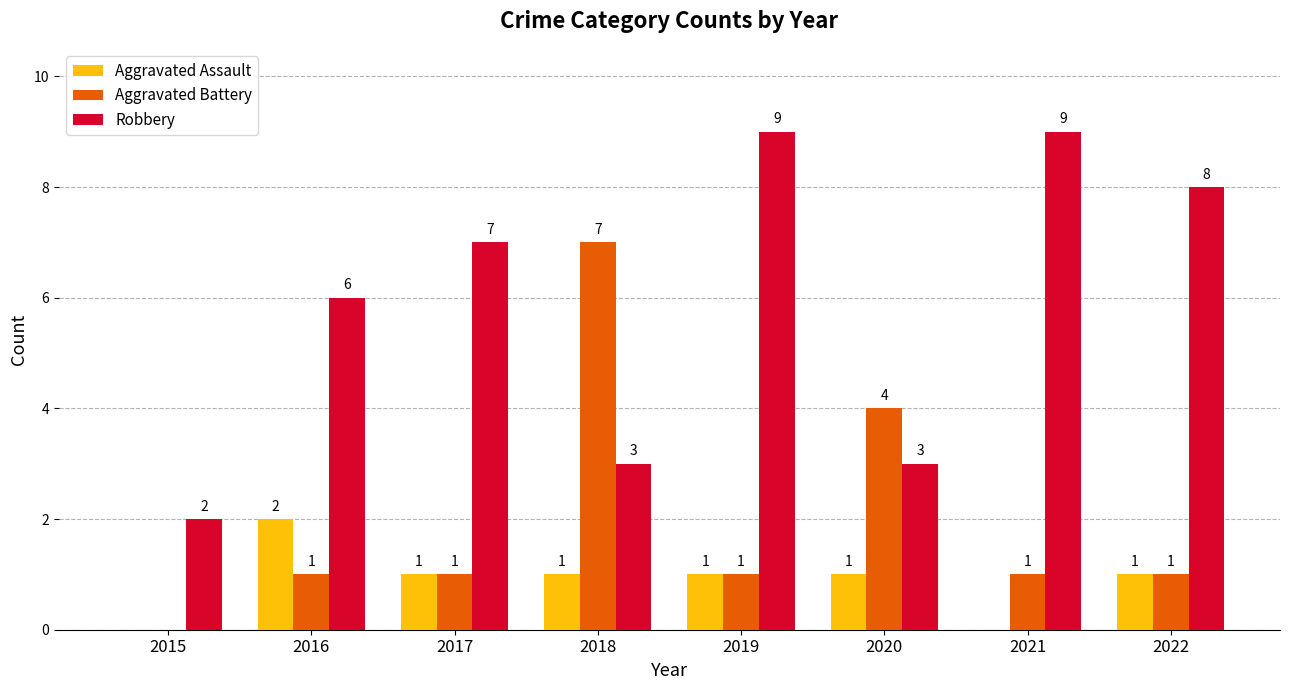

Which series has the largest total across all categories?

Robbery